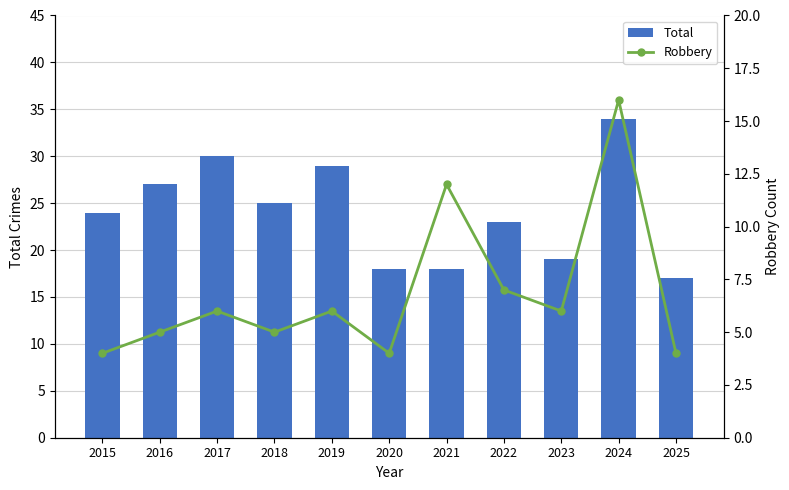

Which series has the largest range (max minus min)?

Total